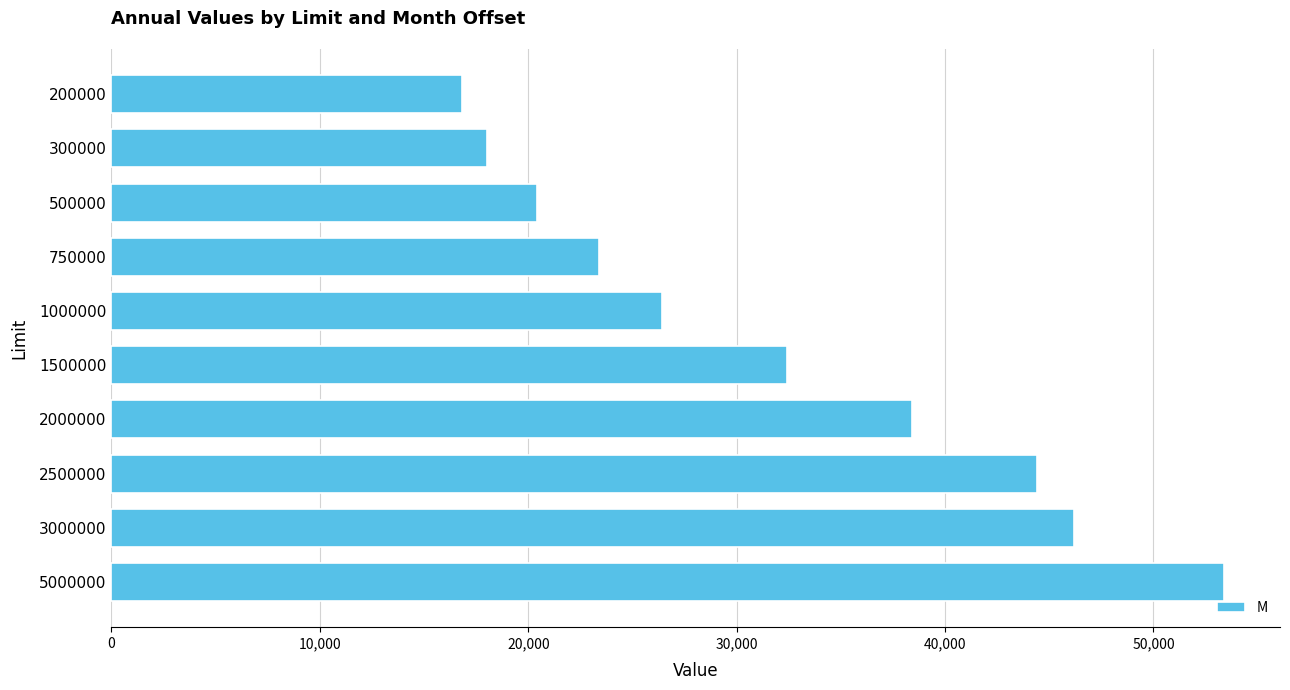

What is the difference between the values at 300000 and 1500000?

14400